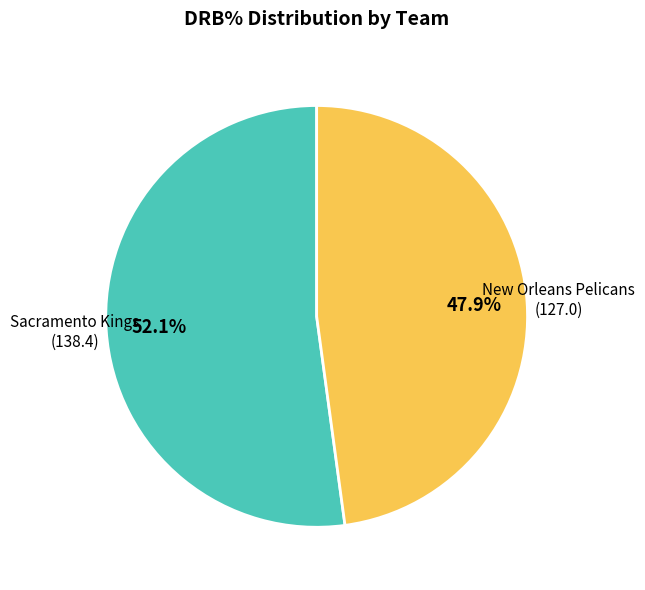

Rank the categories by value from lowest to highest.

New Orleans Pelicans, Sacramento Kings